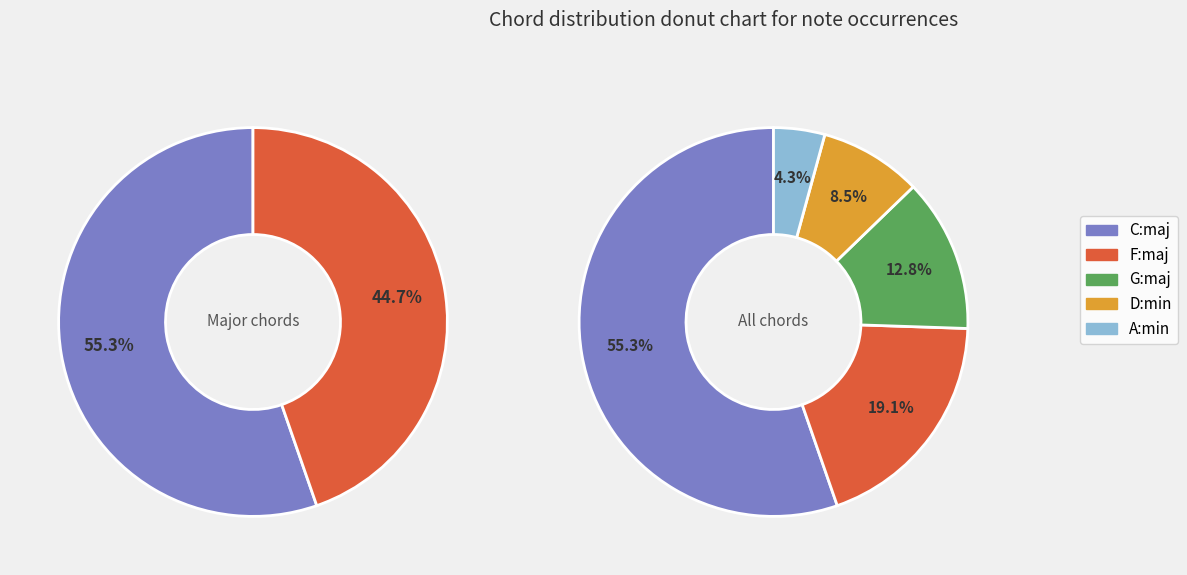

What percentage is the G:maj slice, to the nearest percent?

13%